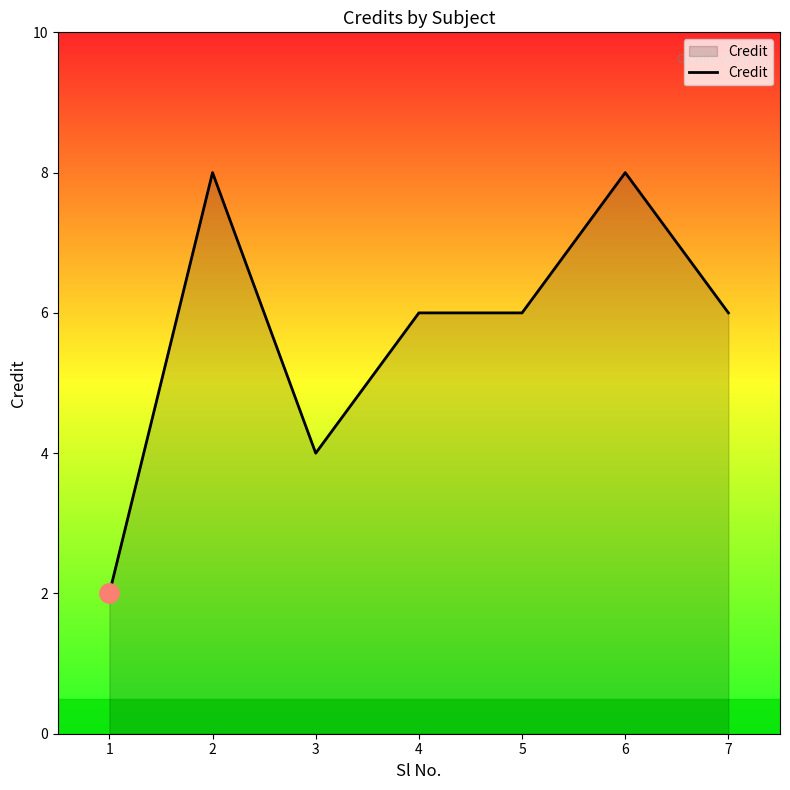

Is it true that the value at 3 is 4?

True